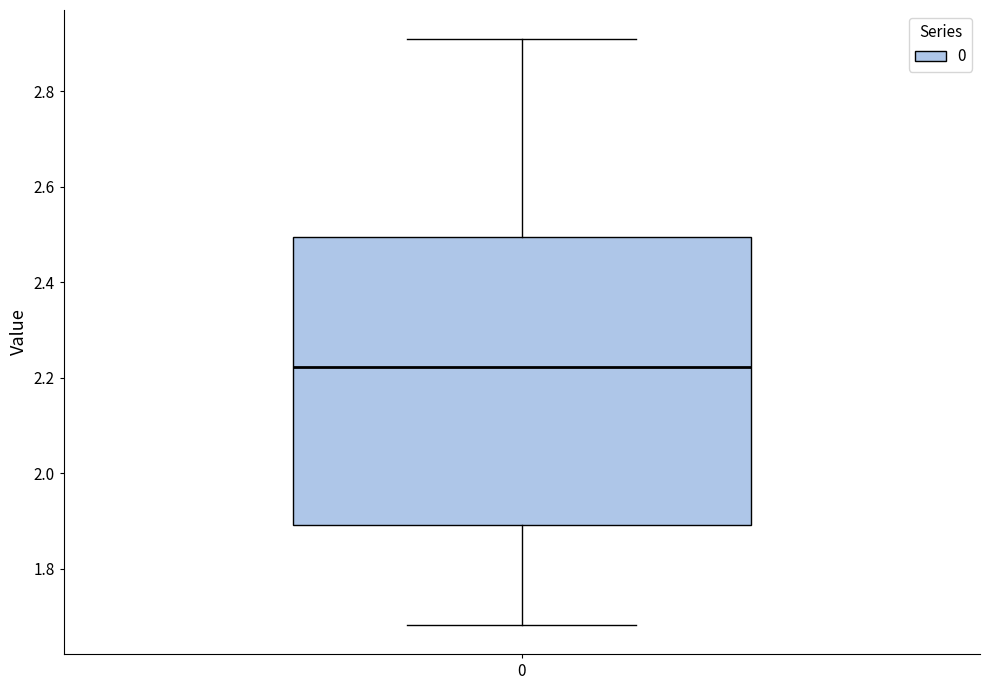

Transcribe this box plot: give where the median line is, the range the box spans, and where the two whiskers end, as read against the y-axis. The values are not printed on the chart, so give them approximately, as read against the axis.

median 2.22, box 1.90 to 2.50, whiskers 1.68 to 2.90